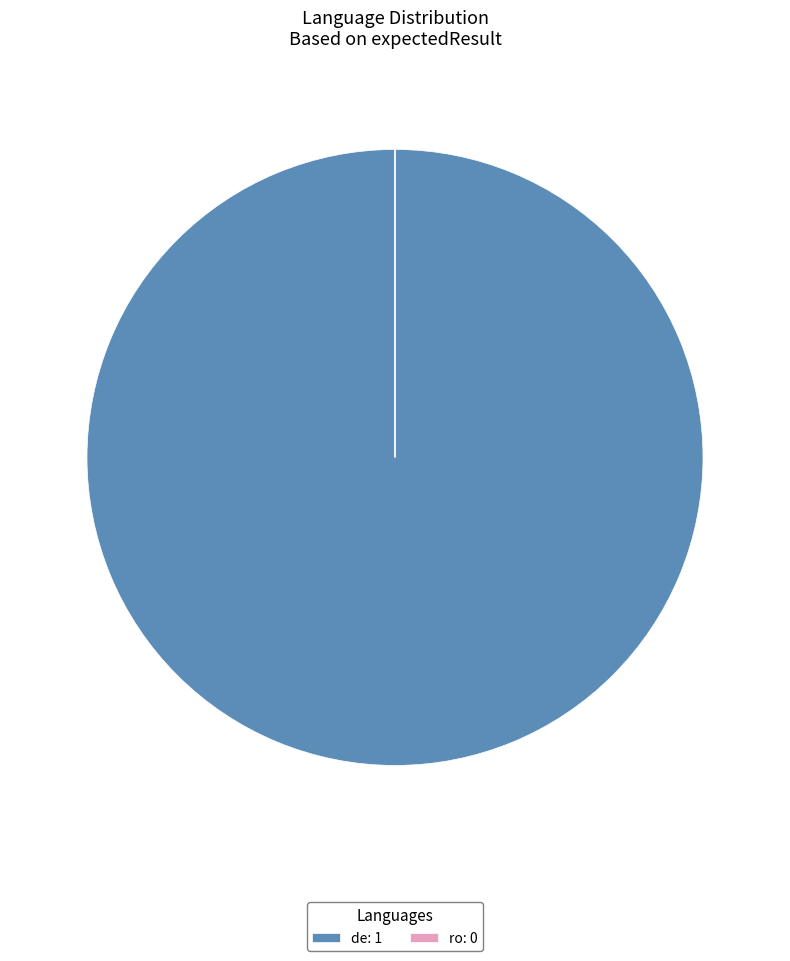

Is de the majority of the pie?

Yes